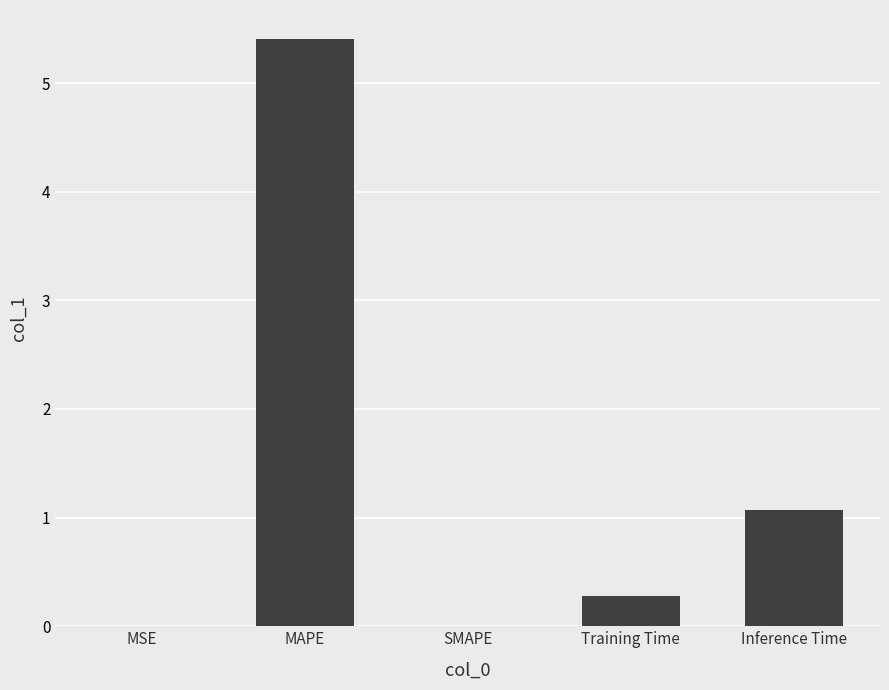

What is the sum of all values?

6.8